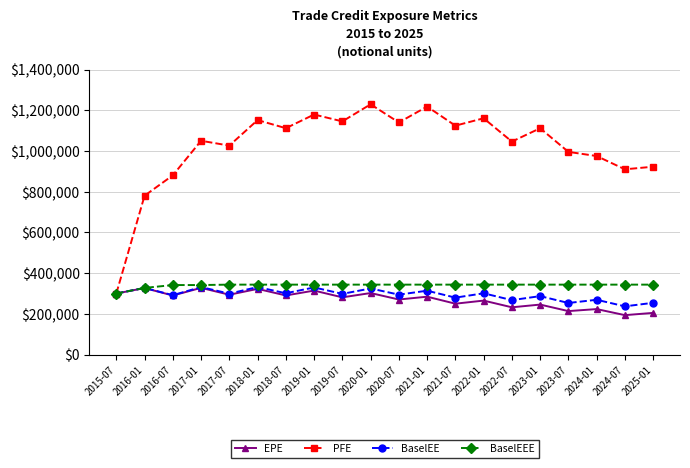

Does the chart have visible grid lines?

Yes